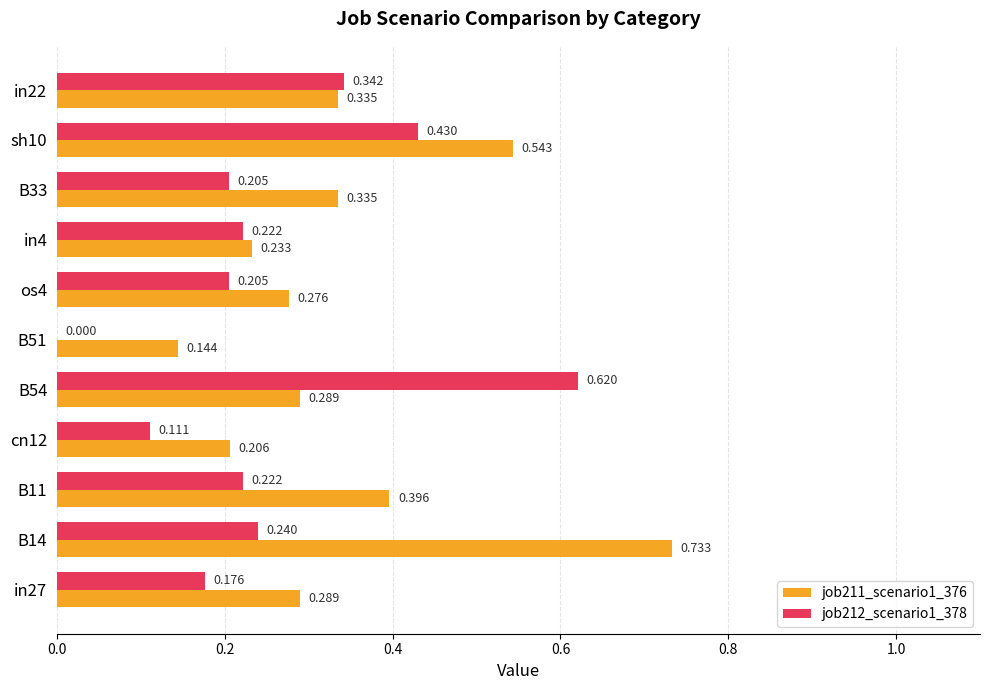

What position from the left is cn12?

4